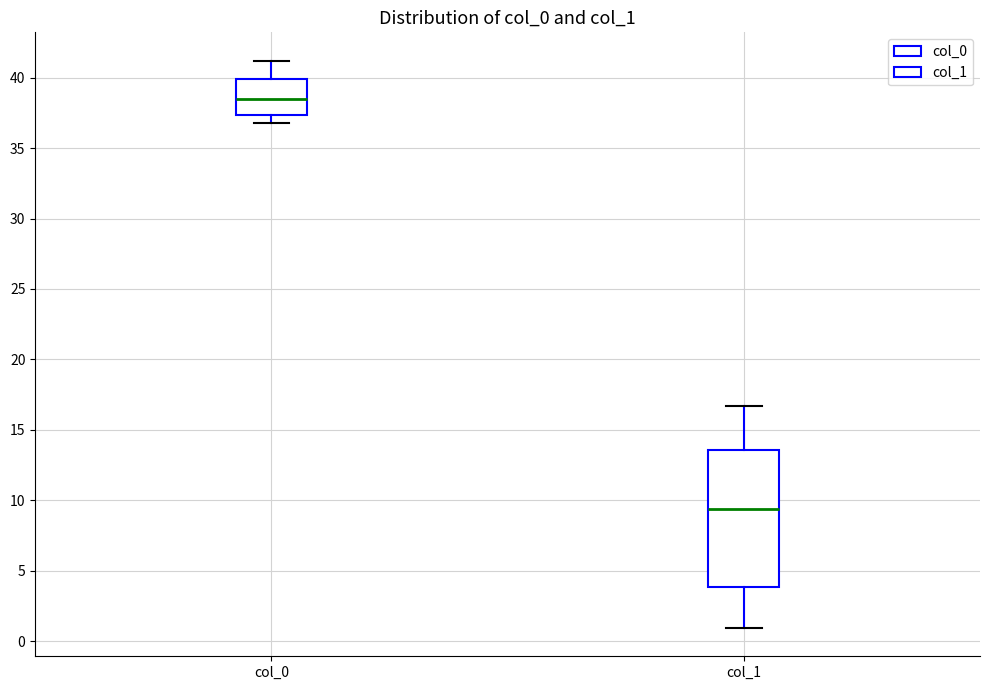

Where is the lower edge of the box for col_0 on the y-axis? The values are not printed on the chart, so give them approximately, as read against the axis.

37.5